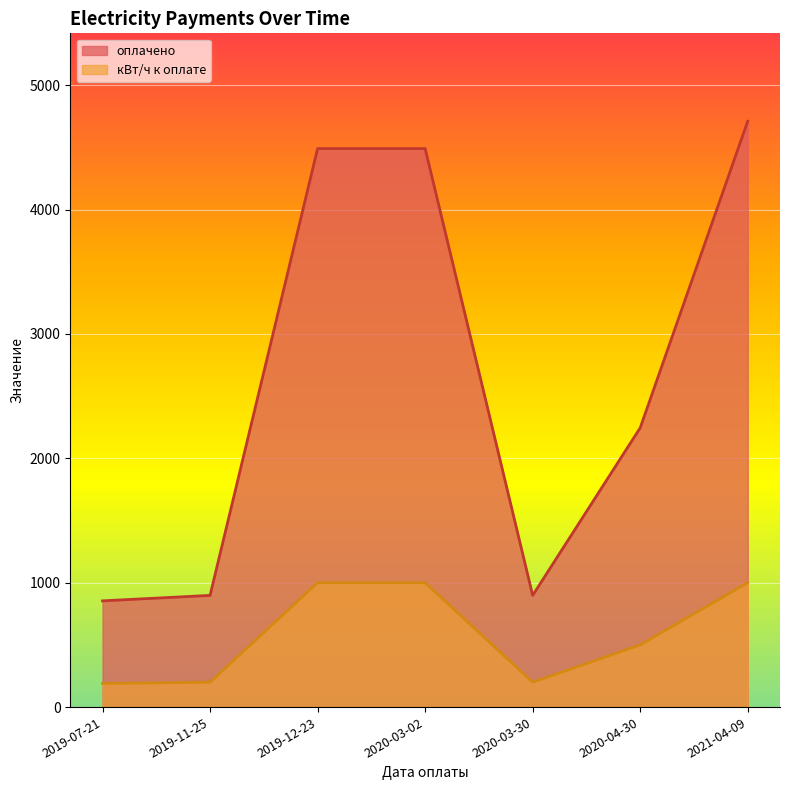

Which category has the lowest value in the оплачено series?

2019-07-21